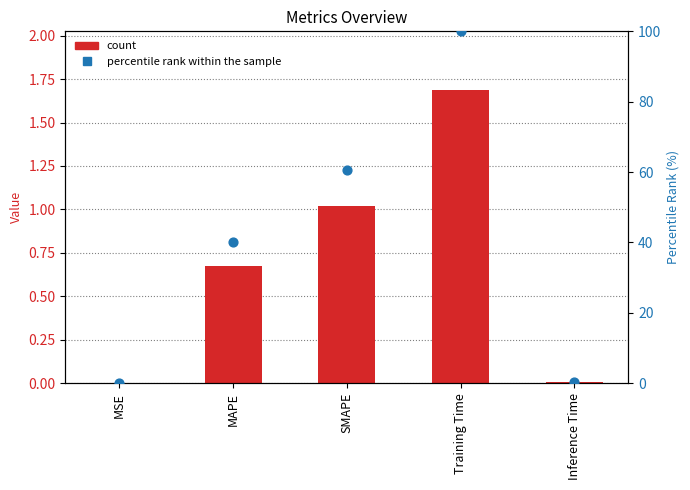

Which series contains the highest Y value?

percentile rank within the sample